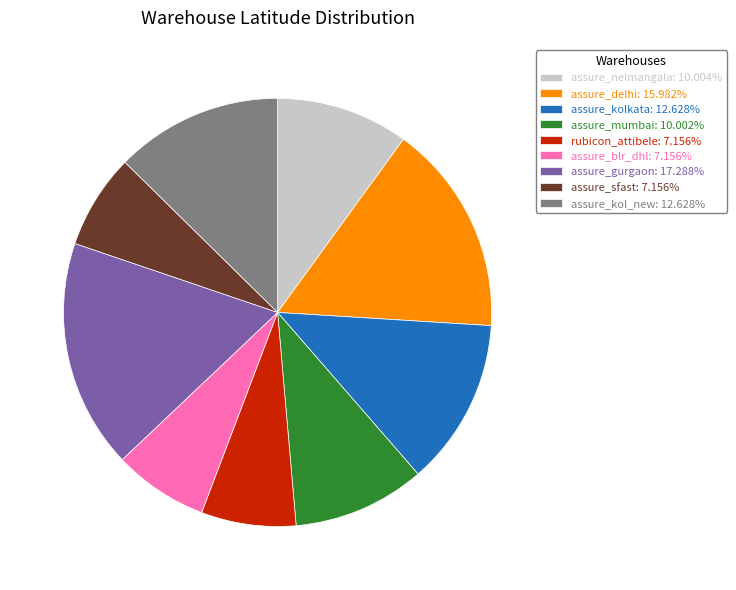

Is it true that rubicon_attibele is 7% of the pie?

True